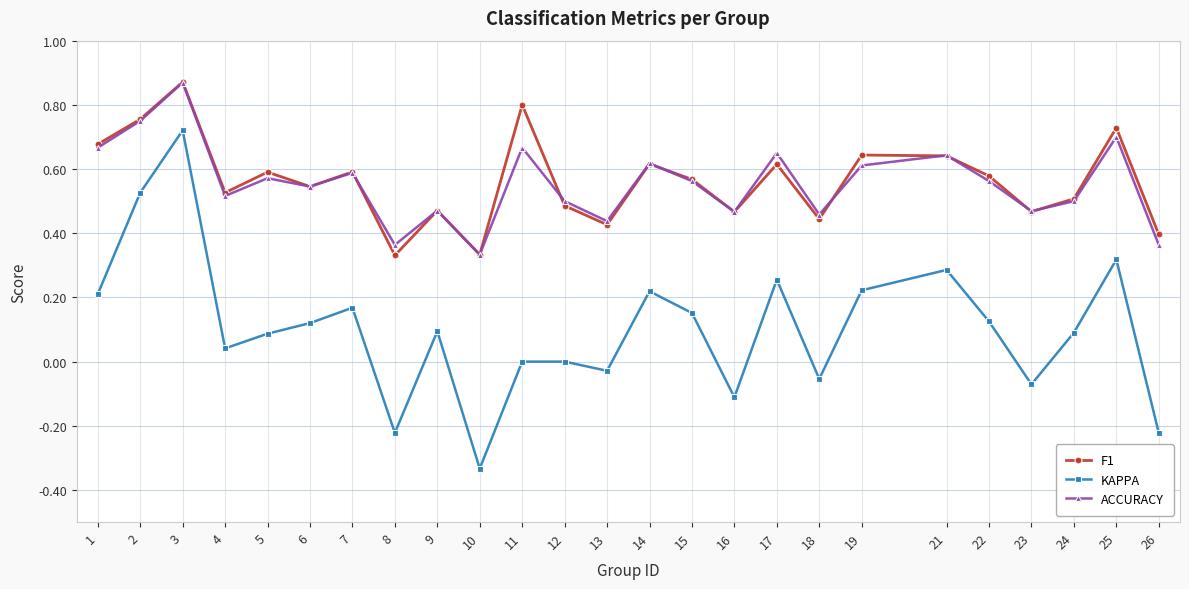

Which series changed the most between 8 and 14?

KAPPA